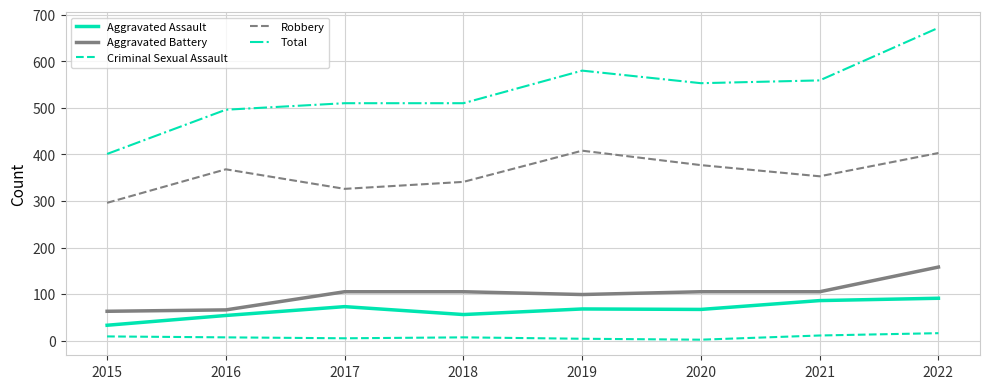

Between 2019 and 2022, which series saw the biggest shift?

Total